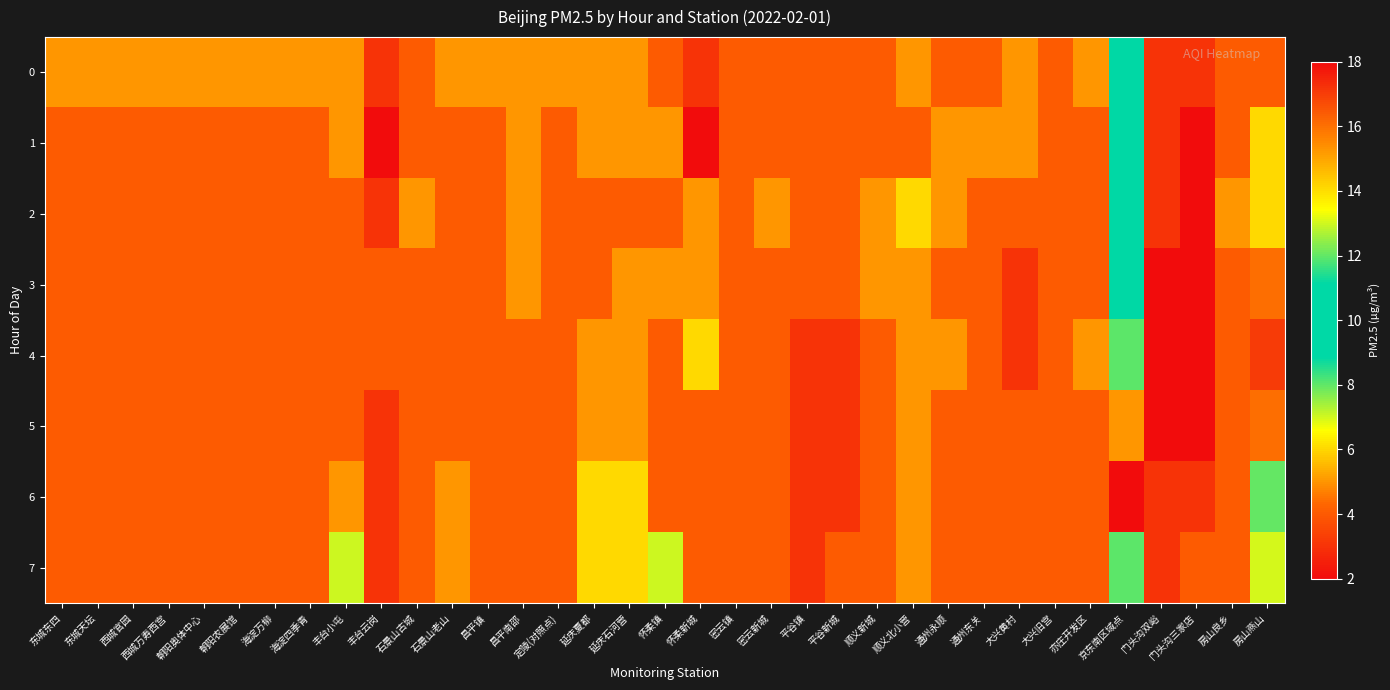

Reading left to right, transcribe all the data shown in this chart.

0: 东城东四=5	东城天坛=5	西城官园=5	西城万寿西宫=5	朝阳奥体中心=5	朝阳农展馆=5	海淀万柳=5	海淀四季青=5	丰台小屯=5	丰台云岗=3	石景山古城=4	石景山老山=5	昌平镇=5	昌平南邵=5	定陵(对照点)=5	延庆夏都=5	延庆石河营=5	怀柔镇=4	怀柔新城=3	密云镇=4	密云新城=4	平谷镇=4	平谷新城=4	顺义新城=4	顺义北小营=5	通州永顺=4	通州东关=4	大兴黄村=5	大兴旧宫=4	亦庄开发区=5	京东南区域点=10	门头沟双峪=3	门头沟三家店=3	房山良乡=4	房山燕山=4
1: 东城东四=4	东城天坛=4	西城官园=4	西城万寿西宫=4	朝阳奥体中心=4	朝阳农展馆=4	海淀万柳=4	海淀四季青=4	丰台小屯=5	丰台云岗=2	石景山古城=4	石景山老山=4	昌平镇=4	昌平南邵=5	定陵(对照点)=4	延庆夏都=5	延庆石河营=5	怀柔镇=5	怀柔新城=2	密云镇=4	密云新城=4	平谷镇=4	平谷新城=4	顺义新城=4	顺义北小营=4	通州永顺=5	通州东关=5	大兴黄村=5	大兴旧宫=4	亦庄开发区=4	京东南区域点=10	门头沟双峪=3	门头沟三家店=2	房山良乡=4	房山燕山=6
2: 东城东四=4	东城天坛=4	西城官园=4	西城万寿西宫=4	朝阳奥体中心=4	朝阳农展馆=4	海淀万柳=4	海淀四季青=4	丰台小屯=4	丰台云岗=3	石景山古城=5	石景山老山=4	昌平镇=4	昌平南邵=5	定陵(对照点)=4	延庆夏都=4	延庆石河营=4	怀柔镇=4	怀柔新城=5	密云镇=4	密云新城=5	平谷镇=4	平谷新城=4	顺义新城=5	顺义北小营=6	通州永顺=5	通州东关=4	大兴黄村=4	大兴旧宫=4	亦庄开发区=4	京东南区域点=10	门头沟双峪=3	门头沟三家店=2	房山良乡=5	房山燕山=6
3: 东城东四=4	东城天坛=4	西城官园=4	西城万寿西宫=4	朝阳奥体中心=4	朝阳农展馆=4	海淀万柳=4	海淀四季青=4	丰台小屯=4	丰台云岗=4	石景山古城=4	石景山老山=4	昌平镇=4	昌平南邵=5	定陵(对照点)=4	延庆夏都=4	延庆石河营=5	怀柔镇=5	怀柔新城=5	密云镇=4	密云新城=4	平谷镇=4	平谷新城=4	顺义新城=5	顺义北小营=5	通州永顺=4	通州东关=4	大兴黄村=3	大兴旧宫=4	亦庄开发区=4	京东南区域点=11	门头沟双峪=2	门头沟三家店=2	房山良乡=4	房山燕山=16
4: 东城东四=4	东城天坛=4	西城官园=4	西城万寿西宫=4	朝阳奥体中心=4	朝阳农展馆=4	海淀万柳=4	海淀四季青=4	丰台小屯=4	丰台云岗=4	石景山古城=4	石景山老山=4	昌平镇=4	昌平南邵=4	定陵(对照点)=4	延庆夏都=5	延庆石河营=5	怀柔镇=4	怀柔新城=6	密云镇=4	密云新城=4	平谷镇=3	平谷新城=3	顺义新城=4	顺义北小营=5	通州永顺=5	通州东关=4	大兴黄村=3	大兴旧宫=4	亦庄开发区=5	京东南区域点=8	门头沟双峪=2	门头沟三家店=2	房山良乡=4	房山燕山=17
5: 东城东四=4	东城天坛=4	西城官园=4	西城万寿西宫=4	朝阳奥体中心=4	朝阳农展馆=4	海淀万柳=4	海淀四季青=4	丰台小屯=4	丰台云岗=3	石景山古城=4	石景山老山=4	昌平镇=4	昌平南邵=4	定陵(对照点)=4	延庆夏都=5	延庆石河营=5	怀柔镇=4	怀柔新城=4	密云镇=4	密云新城=4	平谷镇=3	平谷新城=3	顺义新城=4	顺义北小营=5	通州永顺=4	通州东关=4	大兴黄村=4	大兴旧宫=4	亦庄开发区=4	京东南区域点=5	门头沟双峪=2	门头沟三家店=2	房山良乡=4	房山燕山=16
6: 东城东四=4	东城天坛=4	西城官园=4	西城万寿西宫=4	朝阳奥体中心=4	朝阳农展馆=4	海淀万柳=4	海淀四季青=4	丰台小屯=5	丰台云岗=3	石景山古城=4	石景山老山=5	昌平镇=4	昌平南邵=4	定陵(对照点)=4	延庆夏都=6	延庆石河营=6	怀柔镇=4	怀柔新城=4	密云镇=4	密云新城=4	平谷镇=3	平谷新城=3	顺义新城=4	顺义北小营=5	通州永顺=4	通州东关=4	大兴黄村=4	大兴旧宫=4	亦庄开发区=4	京东南区域点=18	门头沟双峪=3	门头沟三家店=3	房山良乡=4	房山燕山=12
7: 东城东四=4	东城天坛=4	西城官园=4	西城万寿西宫=4	朝阳奥体中心=4	朝阳农展馆=4	海淀万柳=4	海淀四季青=4	丰台小屯=7	丰台云岗=3	石景山古城=4	石景山老山=5	昌平镇=4	昌平南邵=4	定陵(对照点)=4	延庆夏都=6	延庆石河营=6	怀柔镇=7	怀柔新城=4	密云镇=4	密云新城=4	平谷镇=3	平谷新城=4	顺义新城=4	顺义北小营=5	通州永顺=4	通州东关=4	大兴黄村=4	大兴旧宫=4	亦庄开发区=4	京东南区域点=8	门头沟双峪=3	门头沟三家店=4	房山良乡=4	房山燕山=13